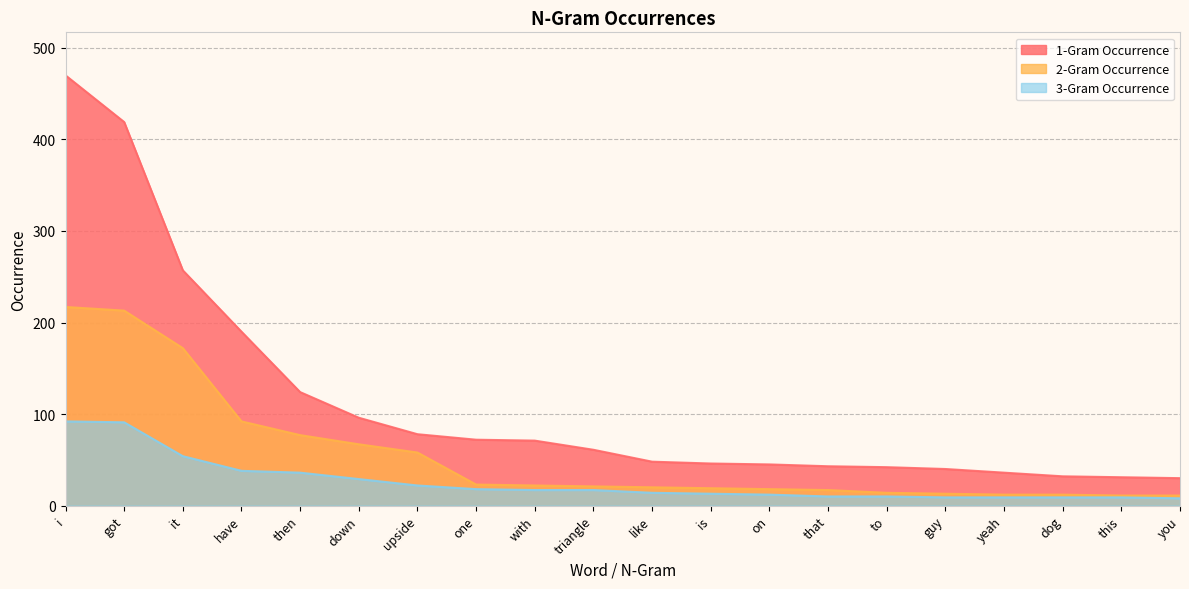

Read the 3-Gram Occurrence value at down, to the nearest 10.

30